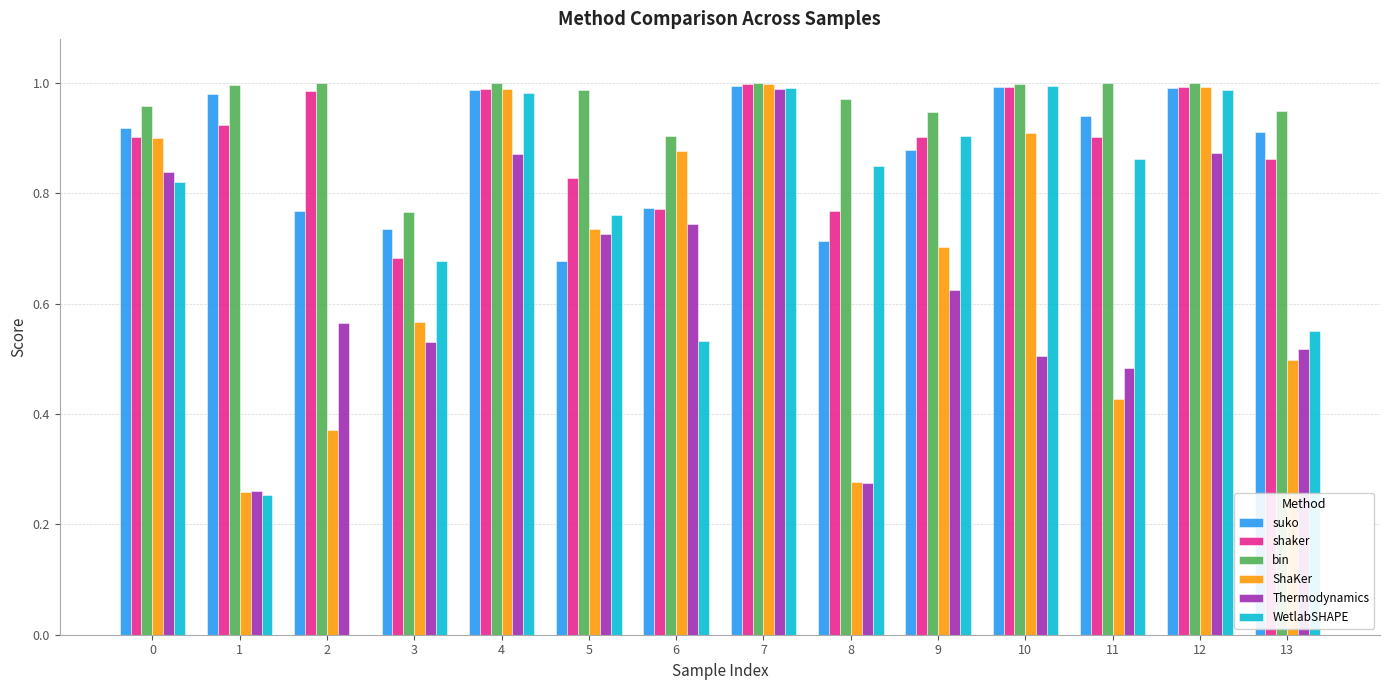

Is it true that bin equals 1.3 at 9?

False